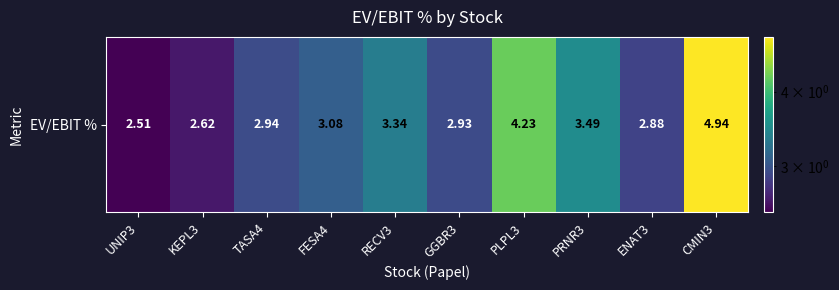

The chart shows a value of 1.7 at TASA4. True or false?

False